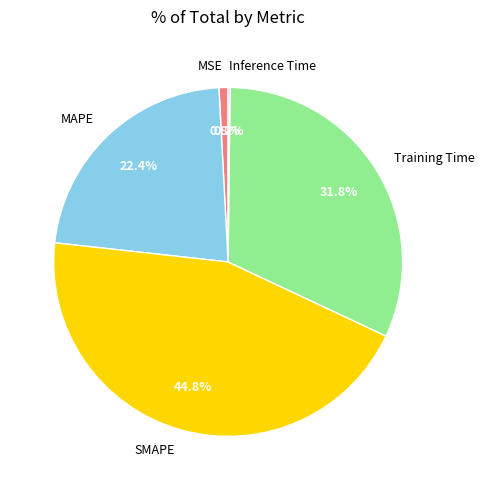

What is the largest slice in the pie chart?

SMAPE